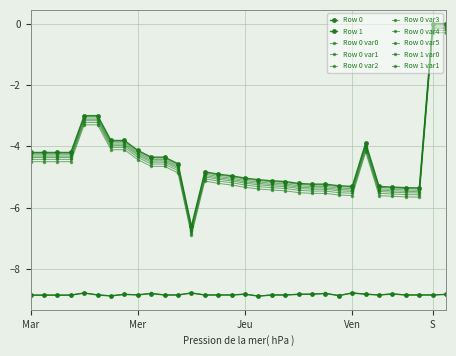

In Row 0, how many points are higher than both neighbors (excluding endpoints)?

2